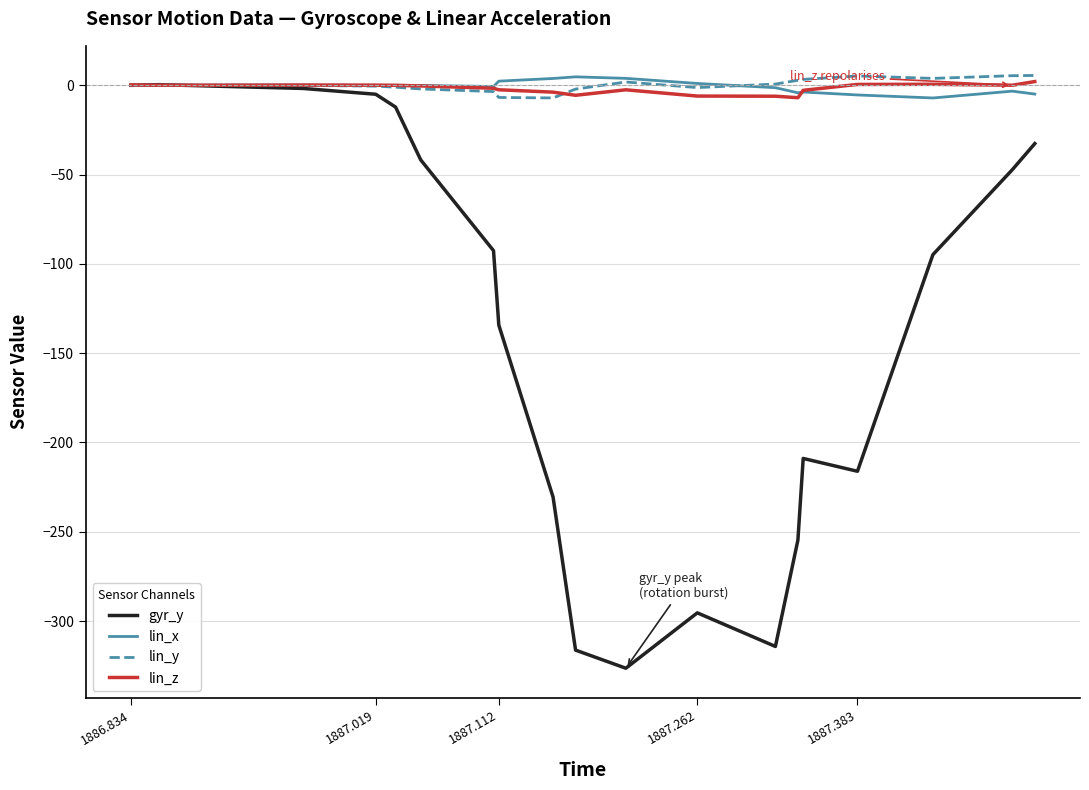

Which series has the largest range (max minus min)?

gyr_y